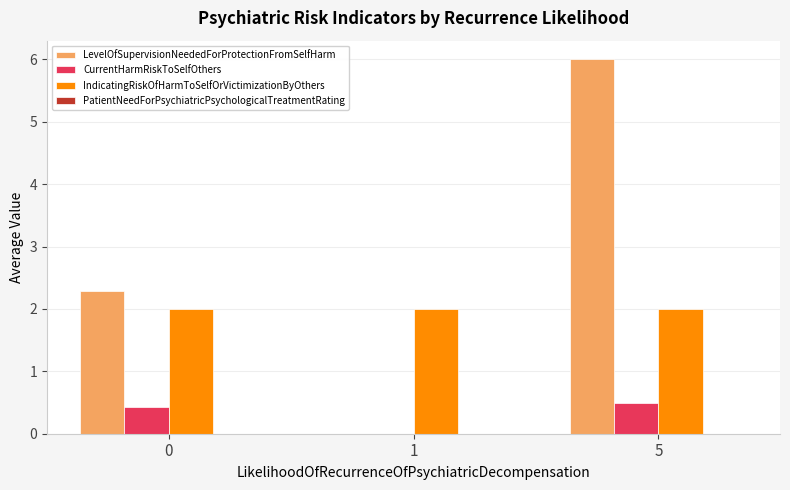

What is the sum of all IndicatingRiskOfHarmToSelfOrVictimizationByOthers values?

6.0